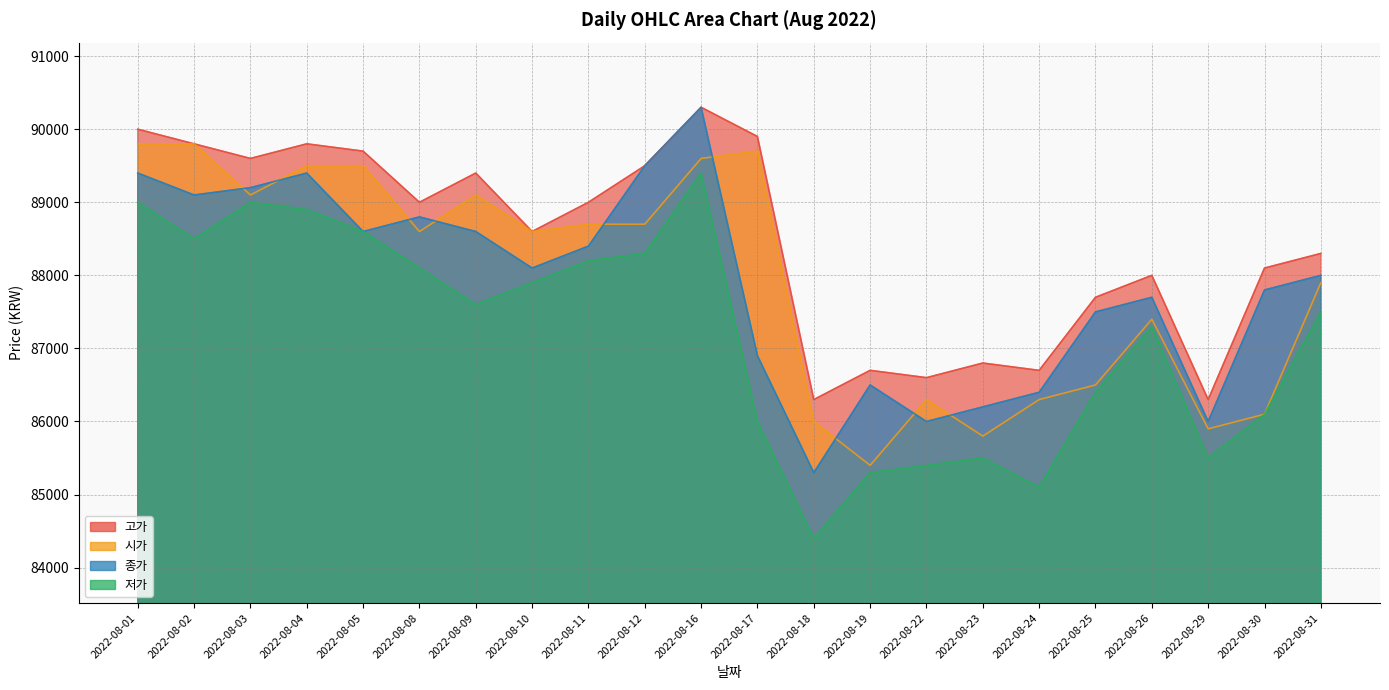

True or false: 고가 has more than 2 points higher than both neighbors.

True